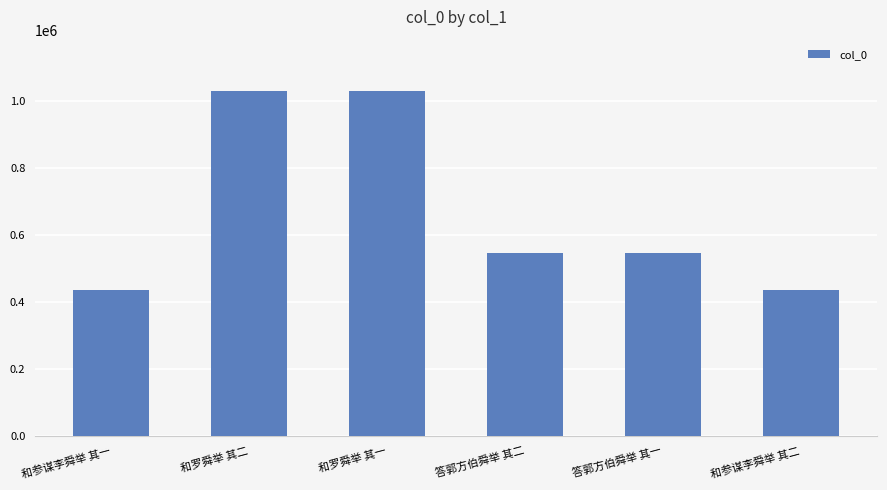

What is the difference between the maximum and minimum values?

595003